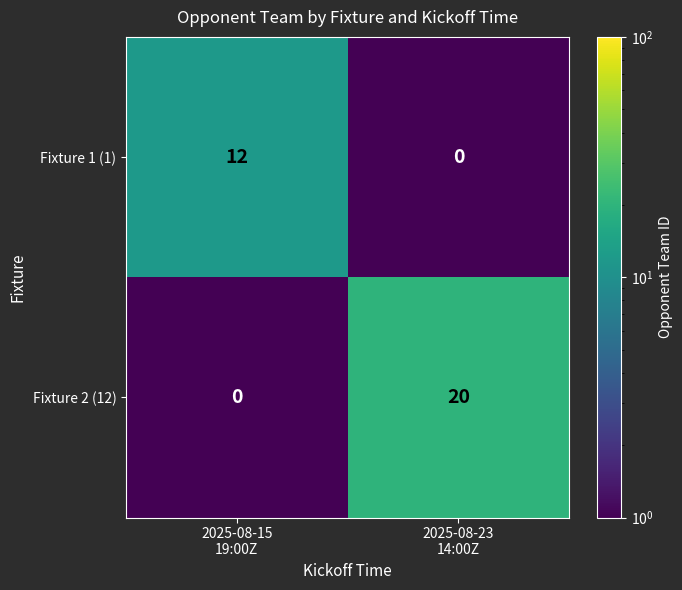

Which series has the largest range (max minus min)?

Fixture 2 (12)